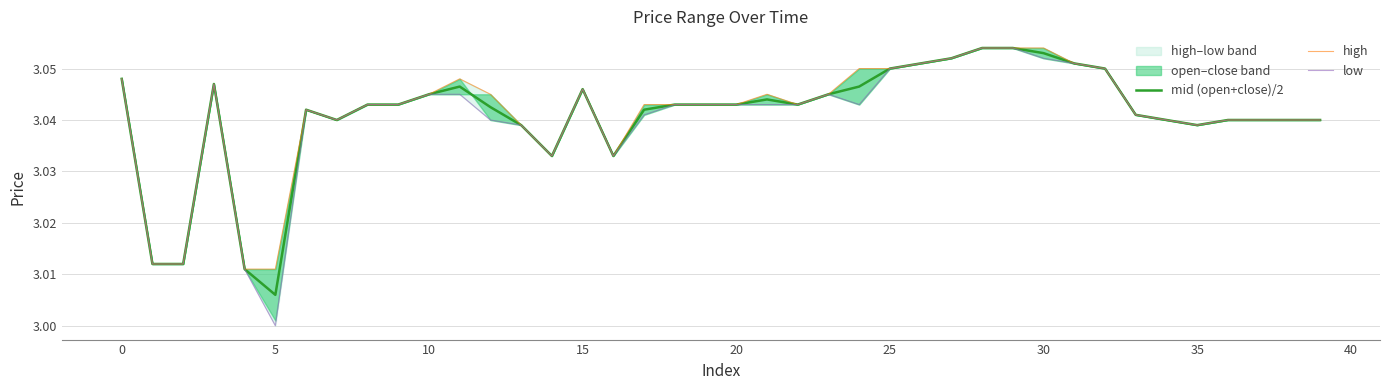

Reading left to right, extract all data points from this chart.

mid (open+close)/2: 3.0	3.0	3.0	3.0	3.0	3.0	3.0	3.0	3.0	3.0	3.0	3.0	3.0	3.0	3.0	3.0	3.0	3.0	3.0	3.0	3.0	3.0	3.0	3.0	3.0	3.0	3.1	3.1	3.1	3.1	3.1	3.1	3.0	3.0	3.0	3.0	3.0	3.0	3.0	3.0
high: 3.0	3.0	3.0	3.0	3.0	3.0	3.0	3.0	3.0	3.0	3.0	3.0	3.0	3.0	3.0	3.0	3.0	3.0	3.0	3.0	3.0	3.0	3.0	3.0	3.0	3.0	3.1	3.1	3.1	3.1	3.1	3.1	3.0	3.0	3.0	3.0	3.0	3.0	3.0	3.0
low: 3.0	3.0	3.0	3.0	3.0	3.0	3.0	3.0	3.0	3.0	3.0	3.0	3.0	3.0	3.0	3.0	3.0	3.0	3.0	3.0	3.0	3.0	3.0	3.0	3.0	3.0	3.1	3.1	3.1	3.1	3.1	3.1	3.0	3.0	3.0	3.0	3.0	3.0	3.0	3.0